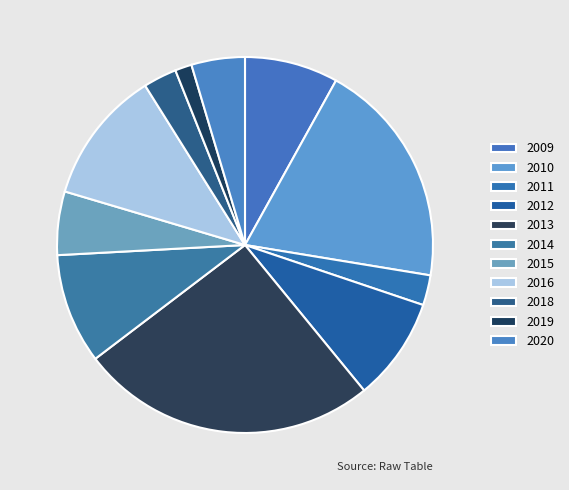

What is the largest slice in the pie chart?

2013